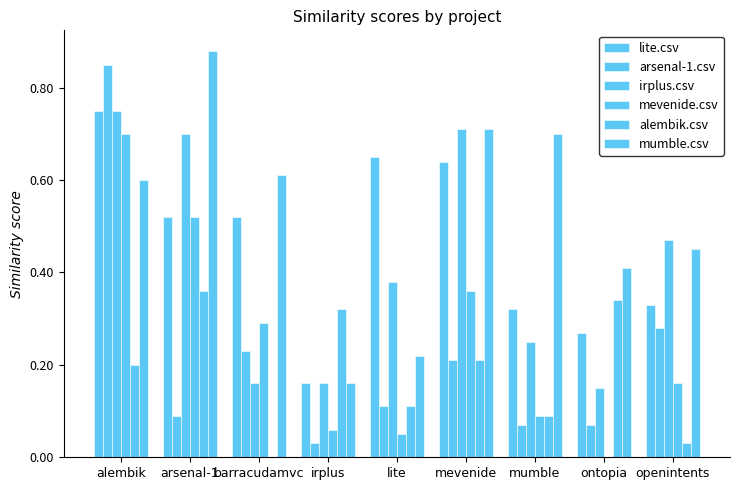

How many positive values does the alembik.csv series have?

8